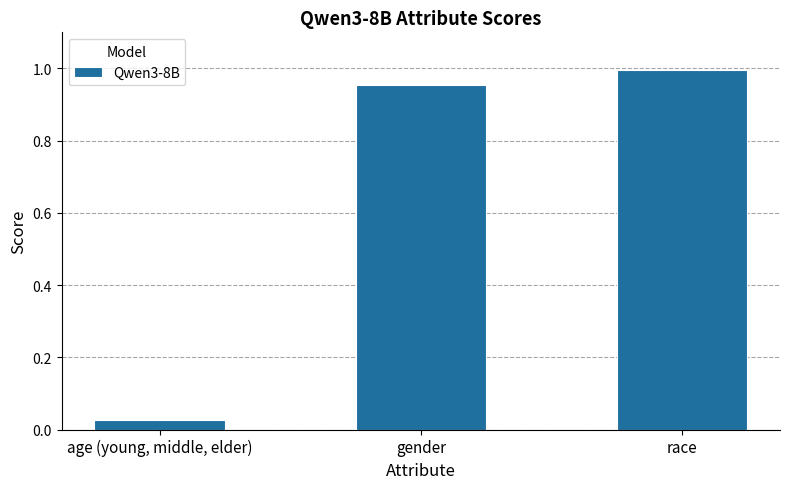

Which has a higher value, gender or race?

race